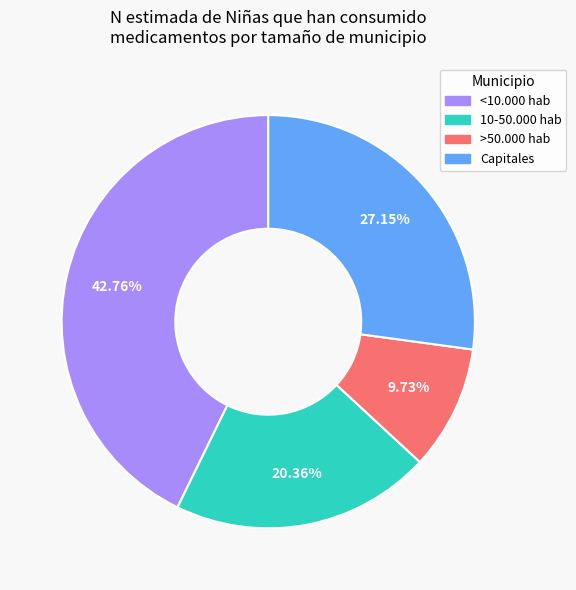

Which category has the biggest portion of the pie?

<10.000 hab